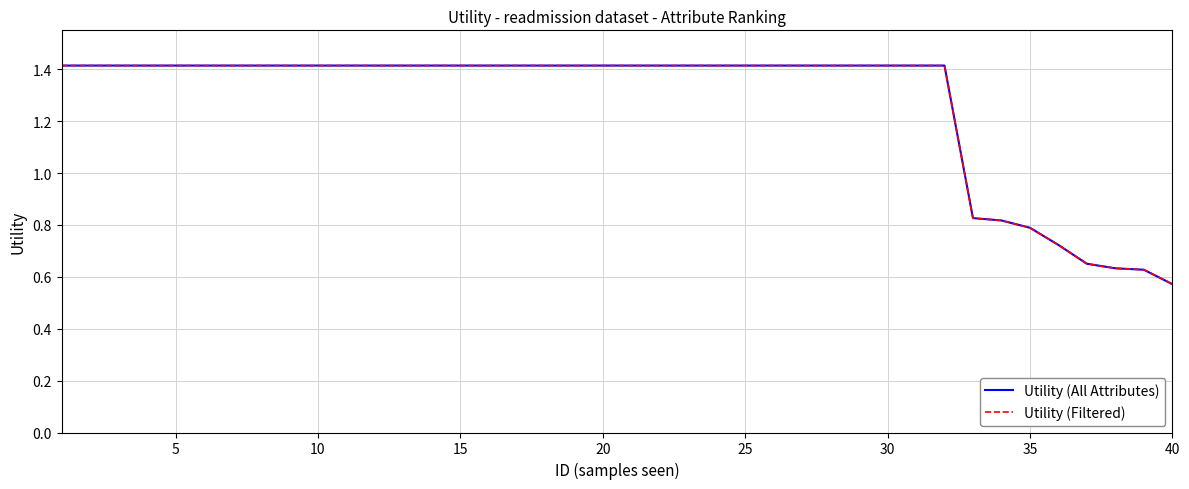

What is the difference between the second highest and minimum values in the Utility (Filtered) series?

0.8